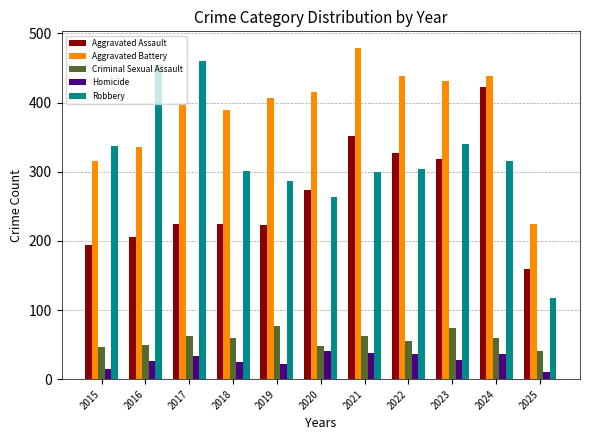

What is the difference between the Aggravated Assault values at 2021 and 2018?

127